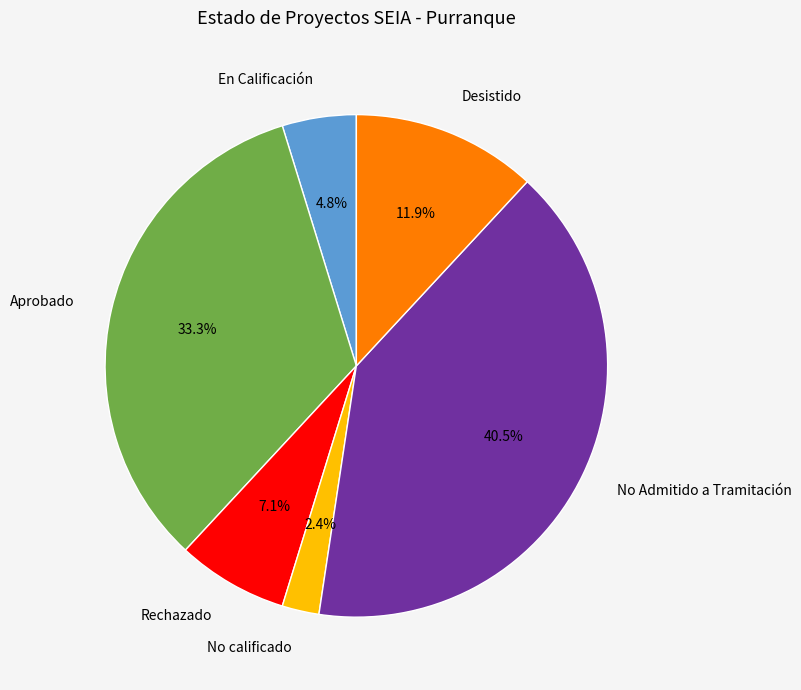

Which slice is the smallest?

No calificado